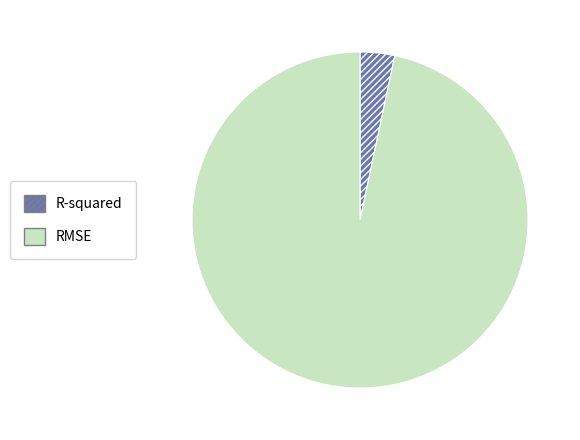

What is the smallest slice in the pie chart?

R-squared